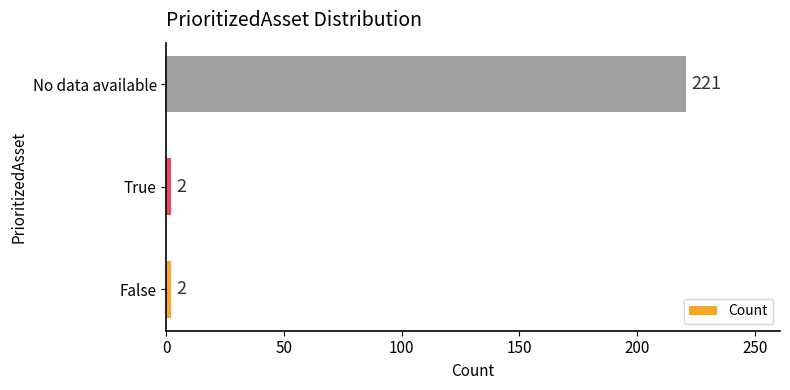

What is the change in value from False to No data available?

+219